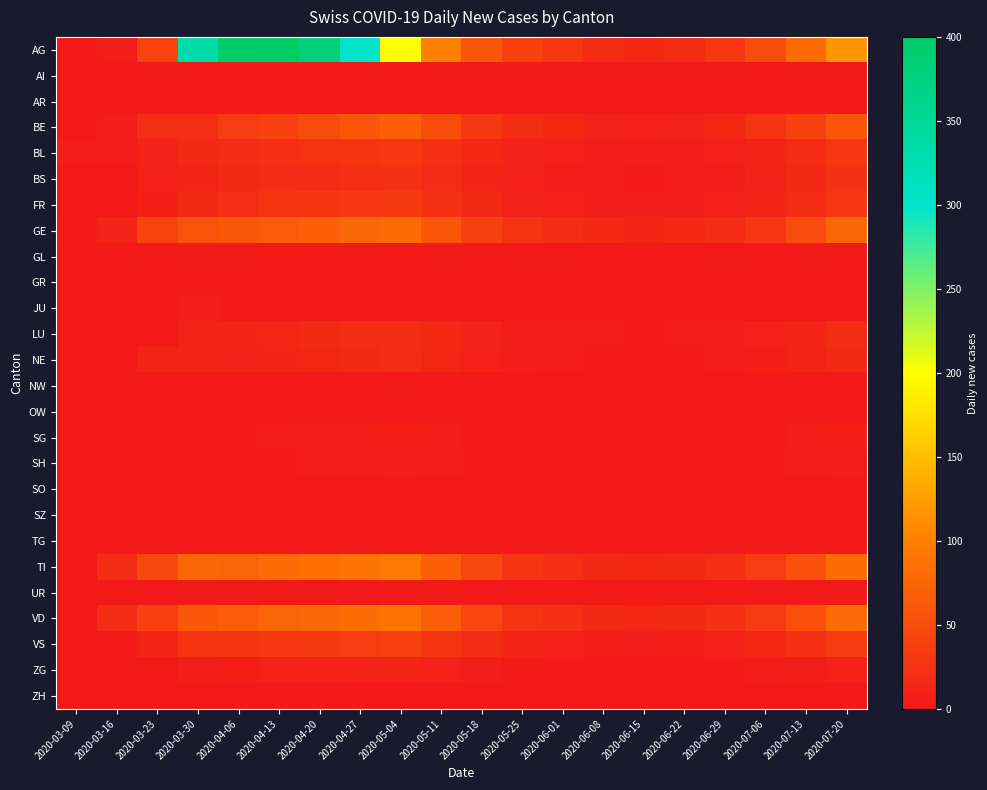

What is the difference between the highest and lowest values at 2020-03-16?

20